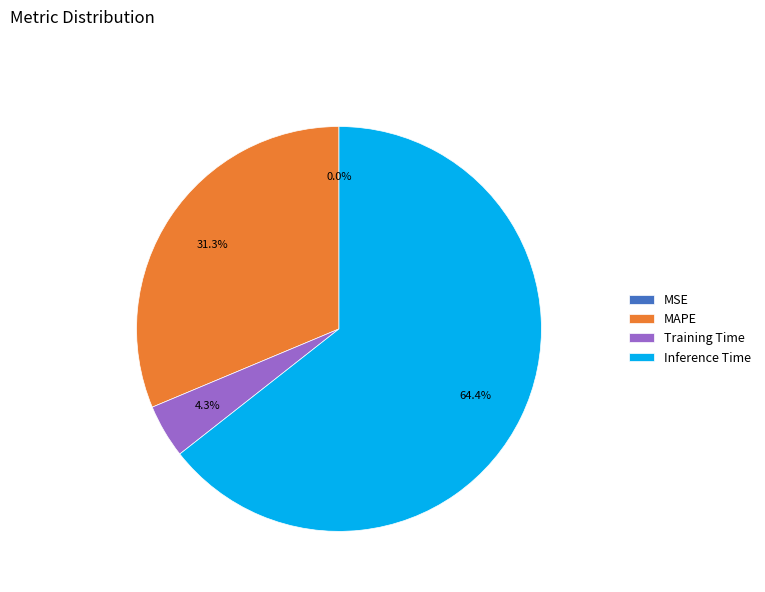

What percentage is NOT represented by MAPE?

68.7%